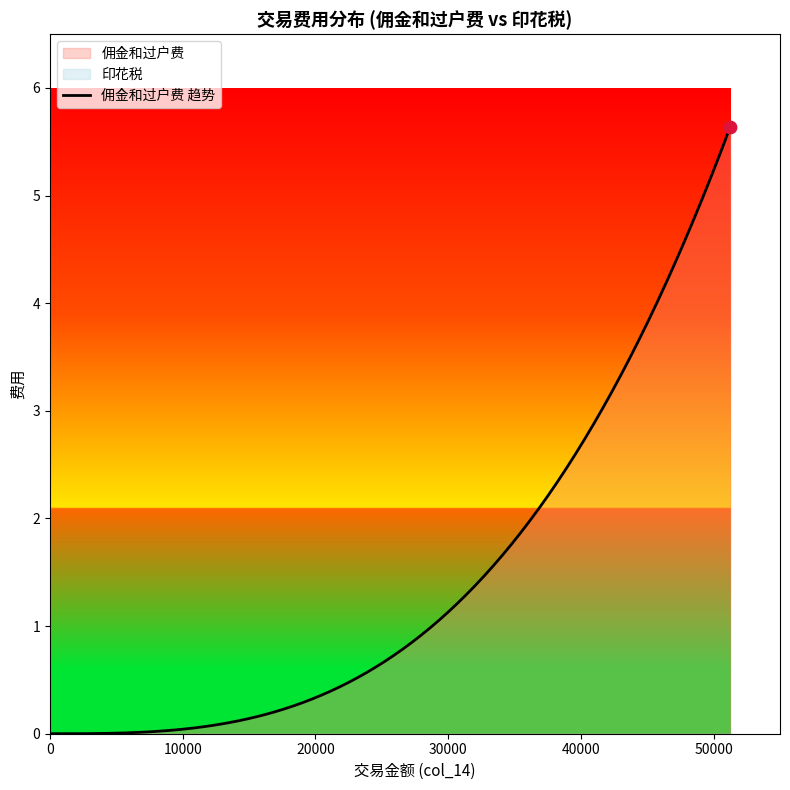

Which series contains the lowest Y value?

佣金和过户费